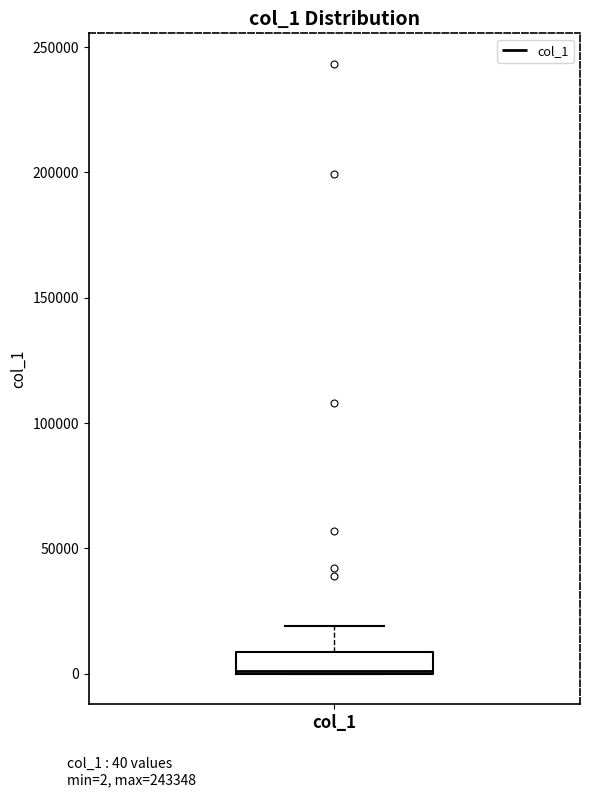

Where is the upper edge of the box for col_1 on the y-axis? The values are not printed on the chart, so give them approximately, as read against the axis.

10000